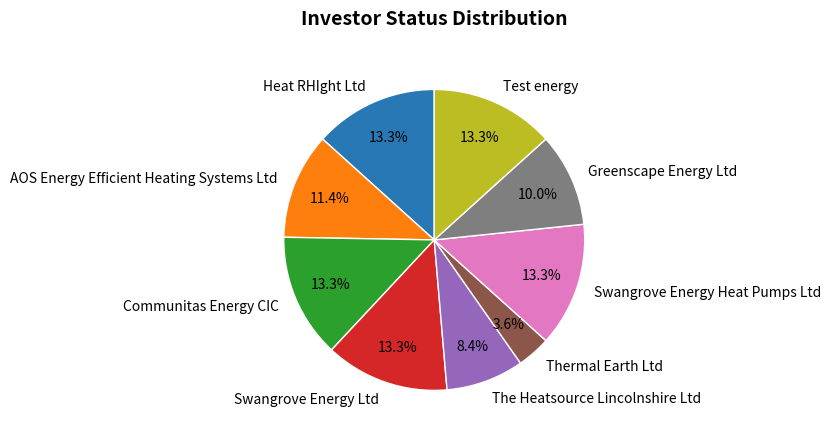

Which slice is the smallest?

Thermal Earth Ltd